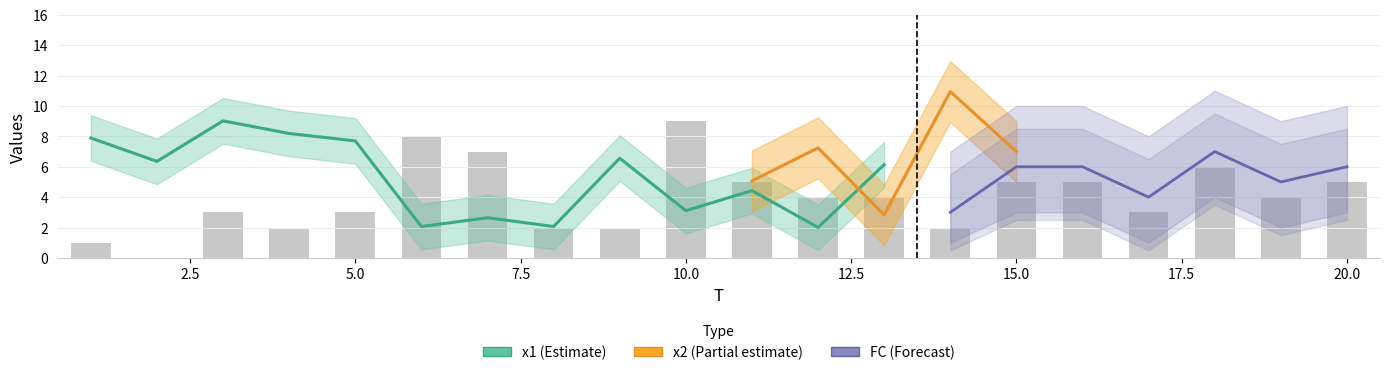

Rank the series at 12 from lowest to highest value.

x1, FC, x2